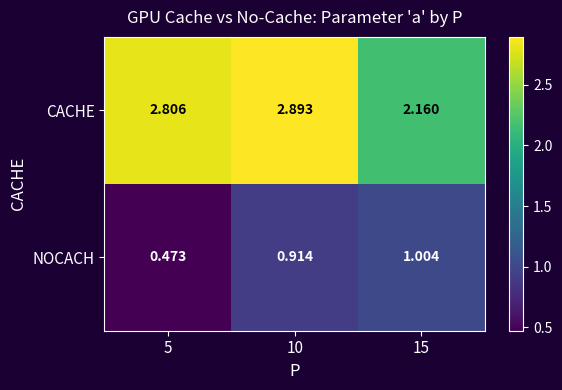

Rank the series at 5 from highest to lowest value.

CACHE, NOCACH